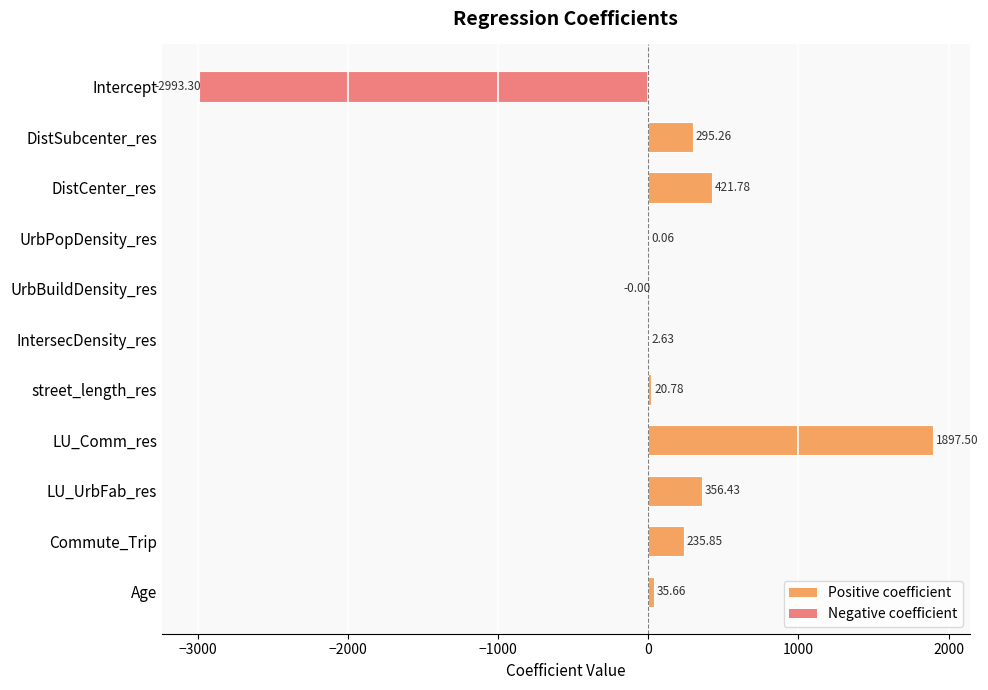

What is the sum of the values at DistCenter_res and Age?

457.4